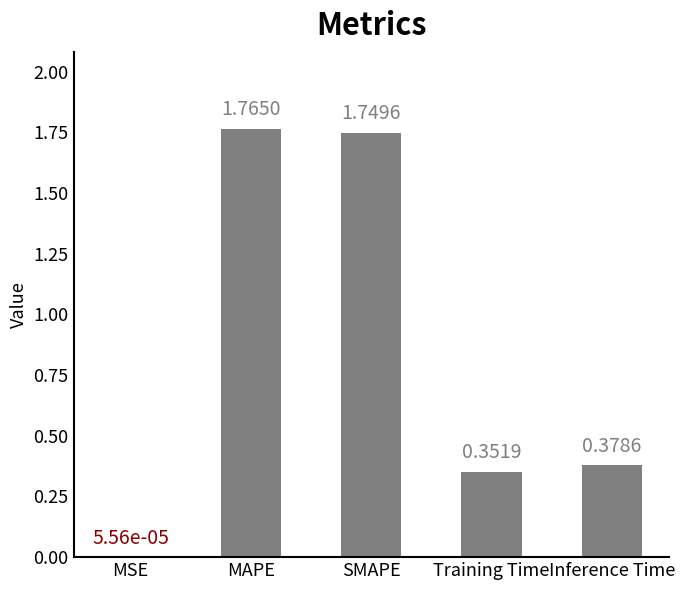

Which has a higher value, SMAPE or Inference Time?

SMAPE